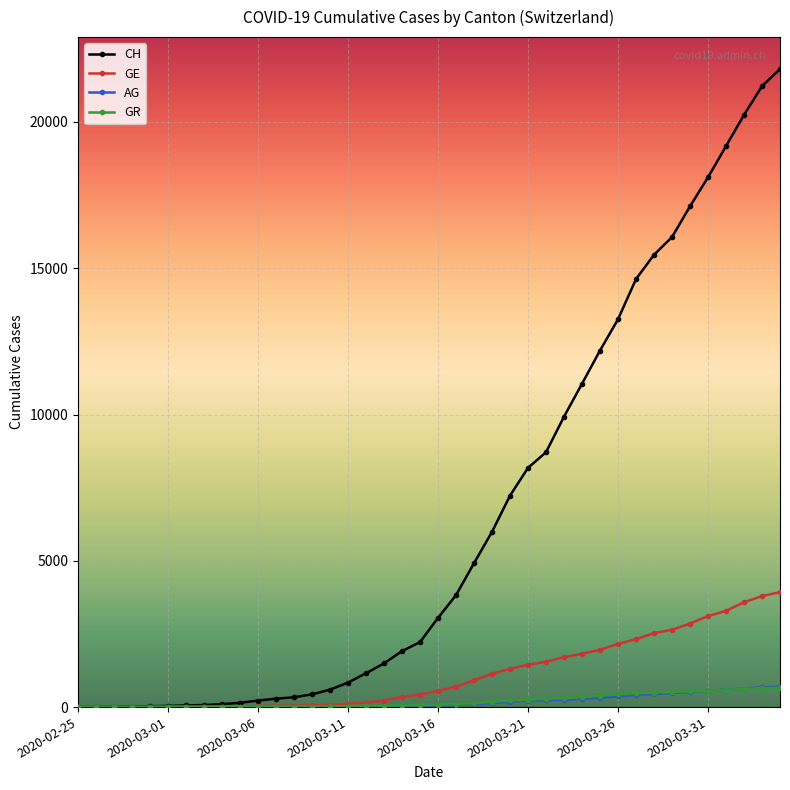

What is the value of the GE point at the 23rd from the left?

911